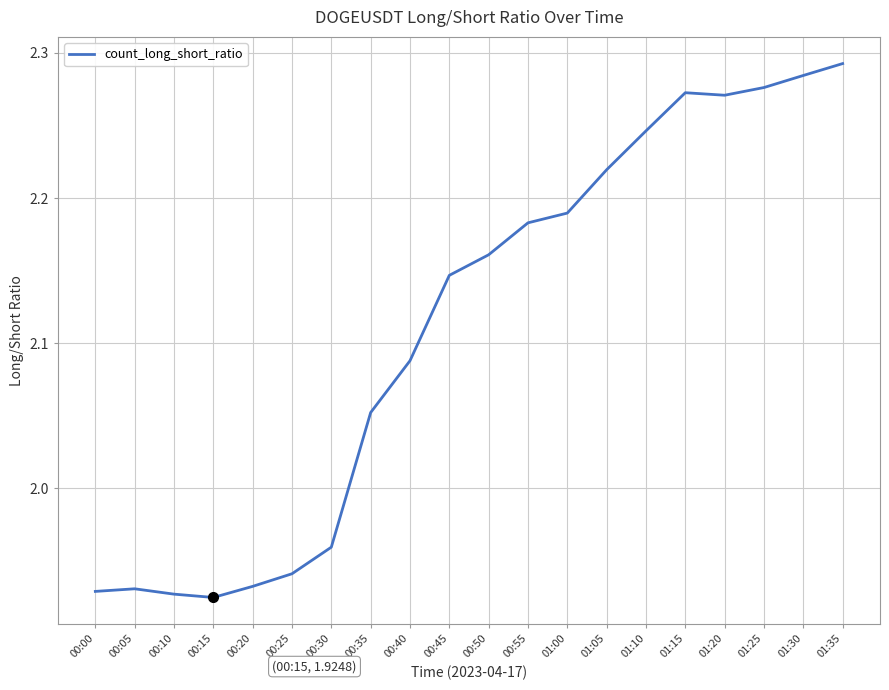

Which category has the highest value across all series?

01:35